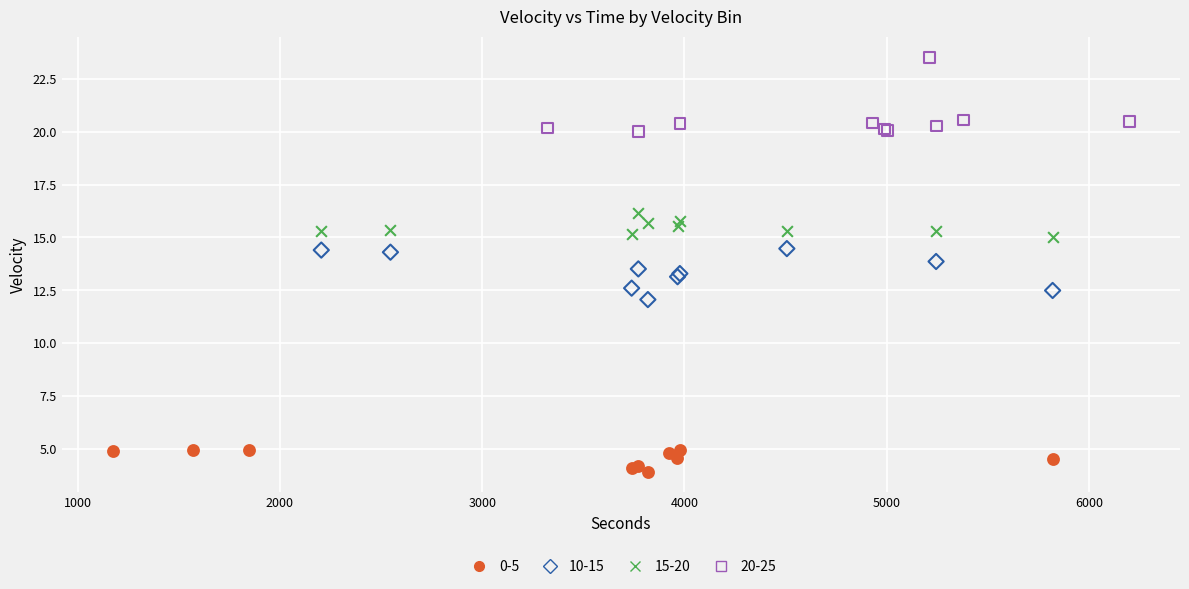

What are all the series names shown in the legend?

0-5, 10-15, 15-20, 20-25